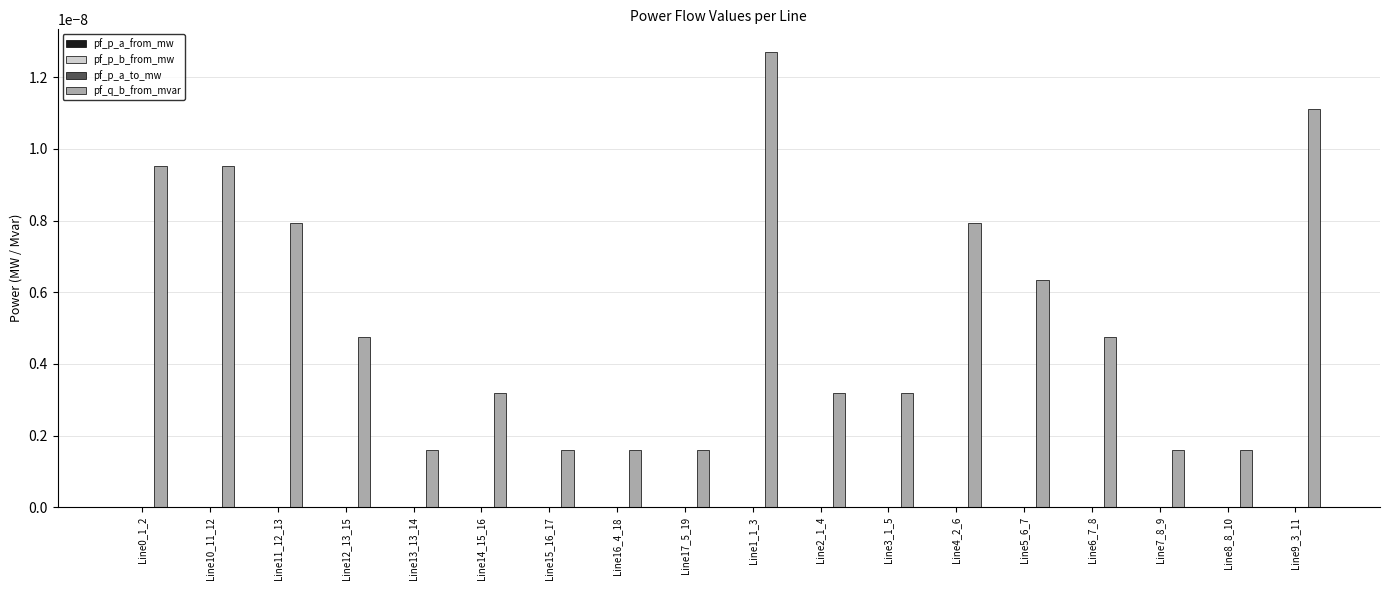

Which series has the largest total across all categories?

pf_q_b_from_mvar